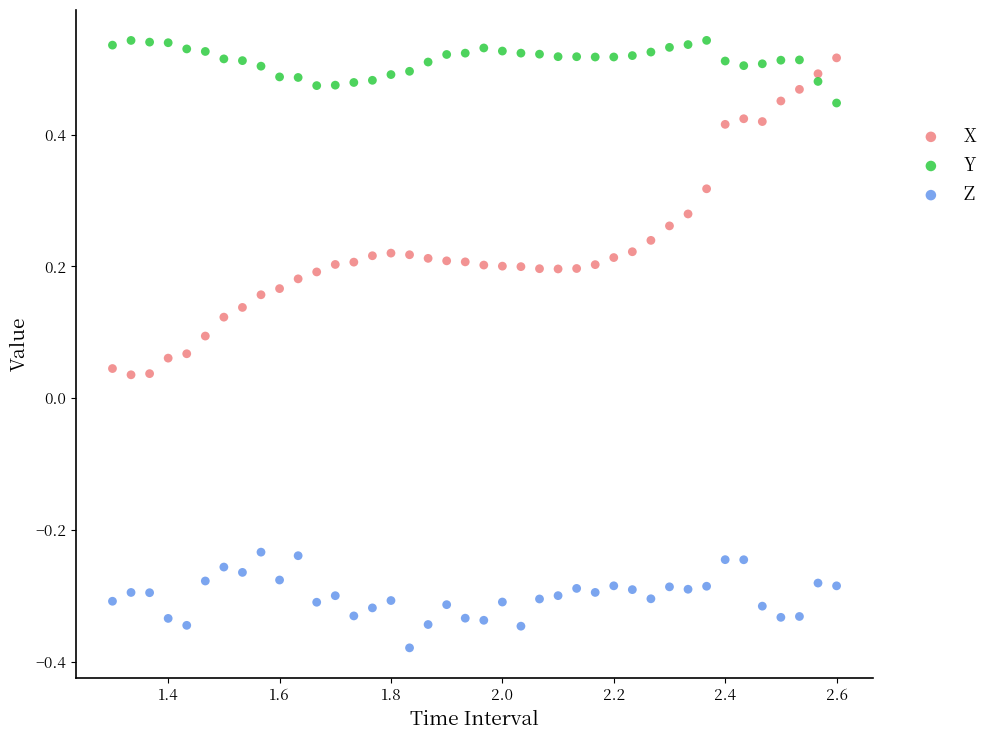

Across all data points, what is the range of X values (max minus min)?

1.3